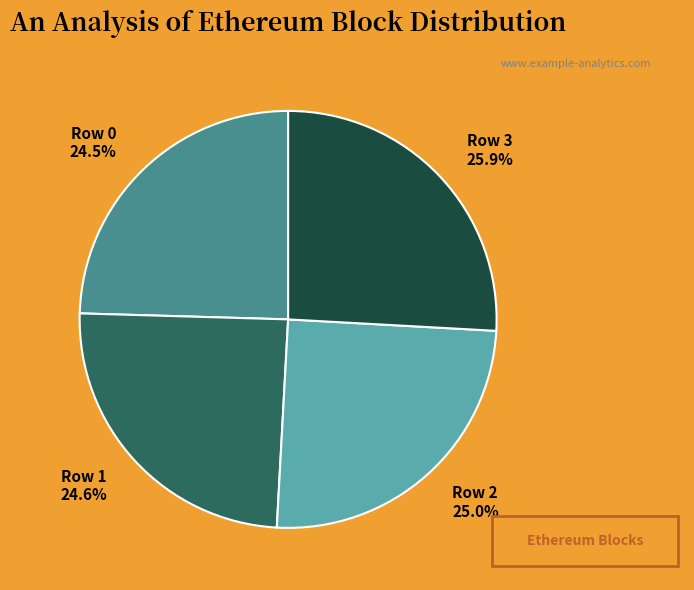

Combined, do Row 3 and Row 2 account for over 50%?

Yes